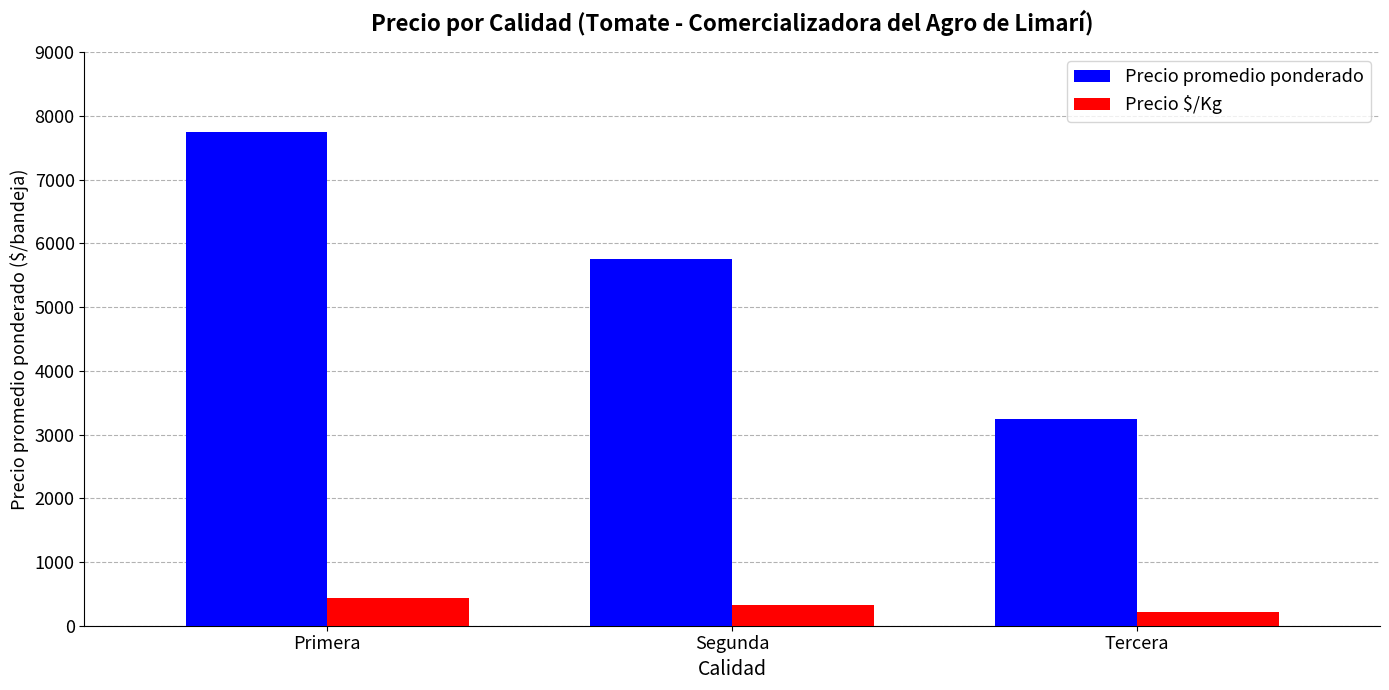

What is the spread (max minus min) of values at Primera?

7319